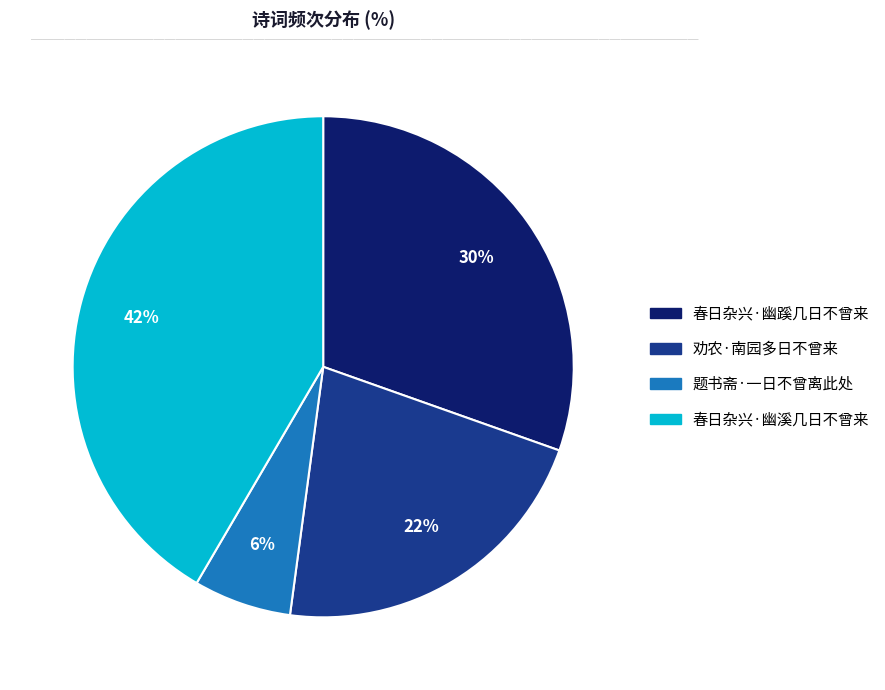

To the nearest percent, what is the combined percentage of 题书斋·一日不曾离此处 and 春日杂兴·幽溪几日不曾来?

48%